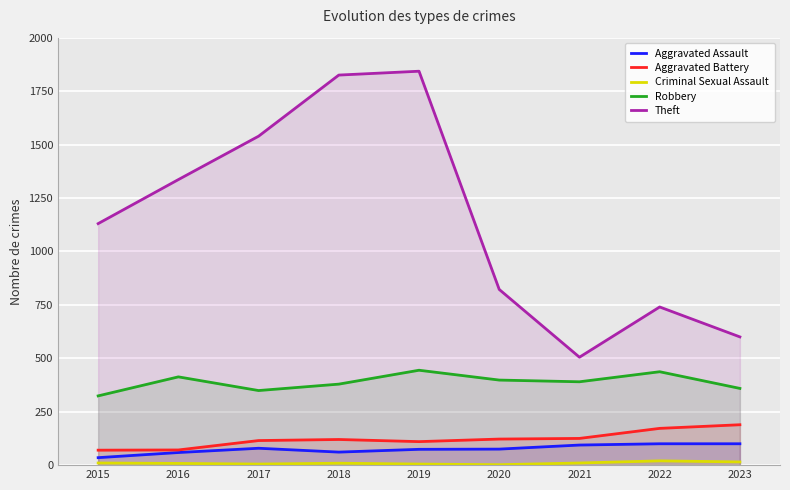

Which has a higher value, 2023 or 2022?

2023